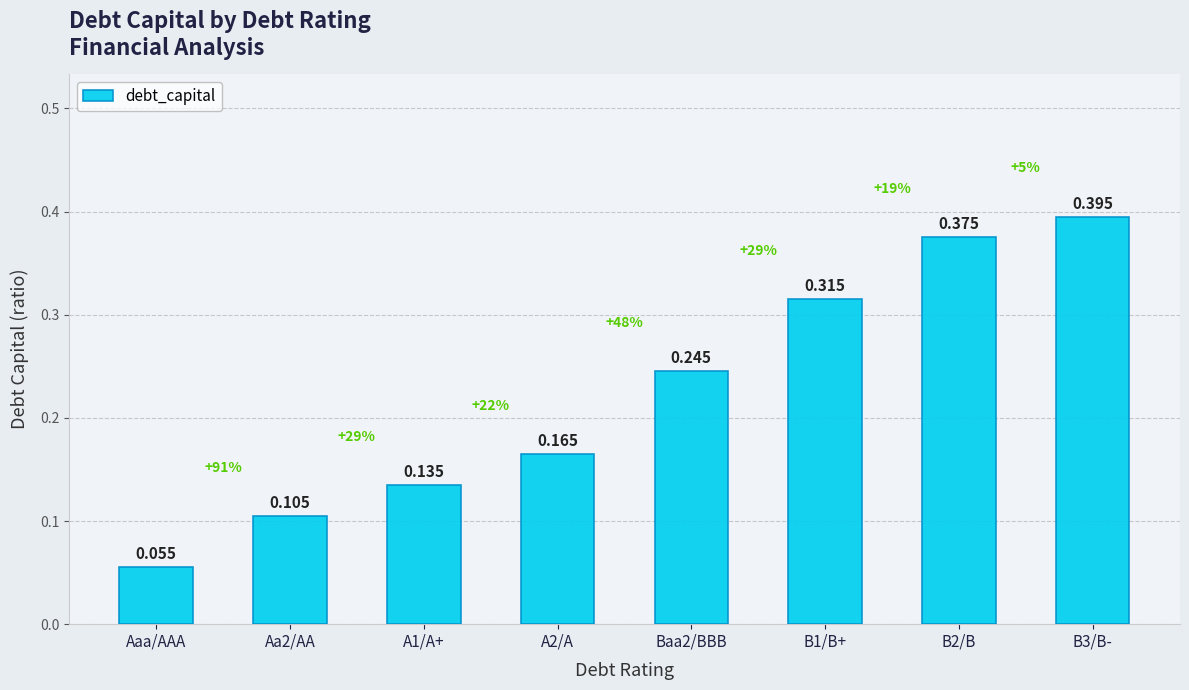

What position from the left is Aa2/AA?

2